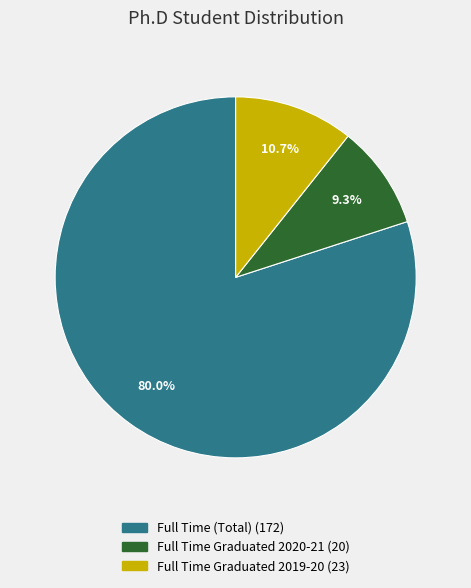

How many segments does this pie chart have?

3